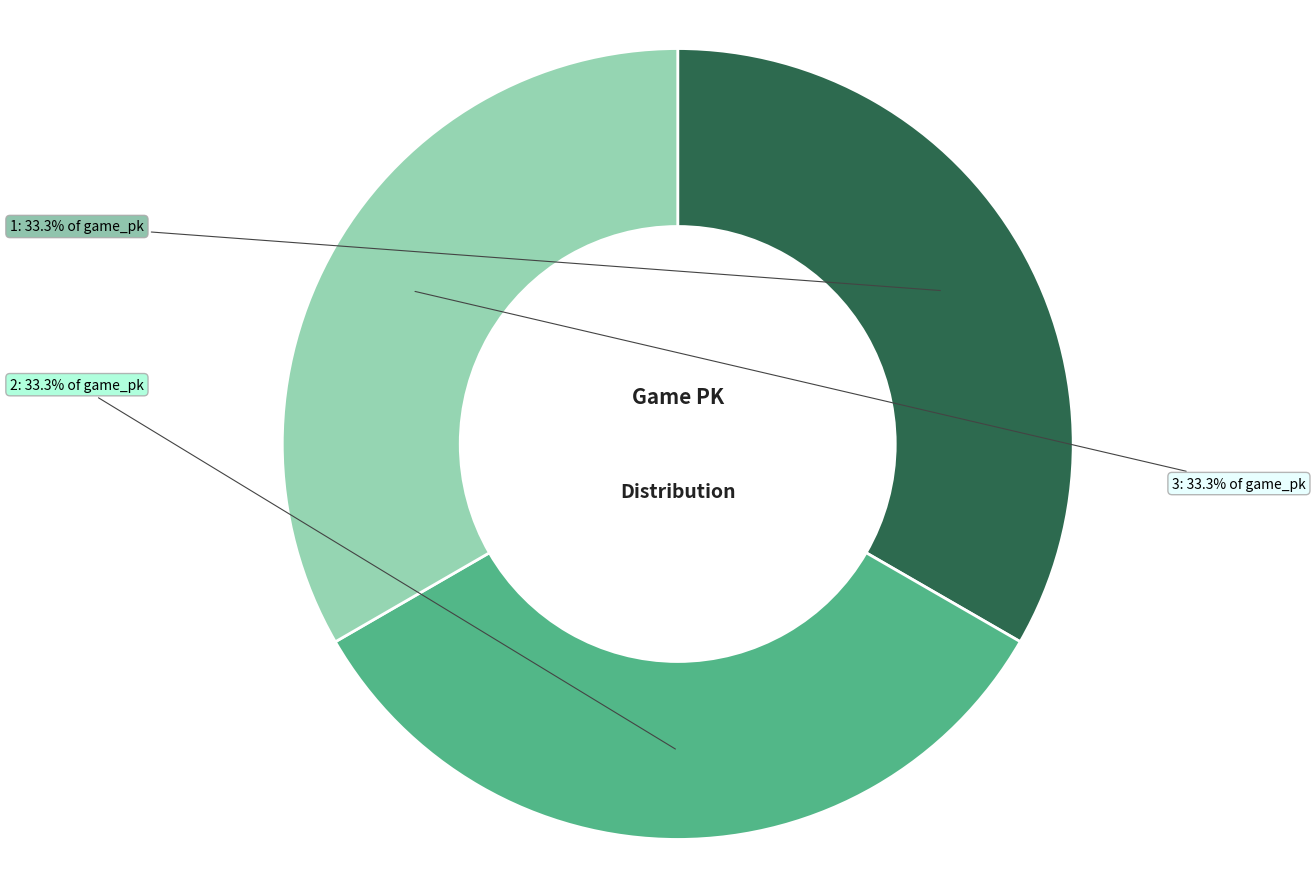

Which category has the smallest portion of the pie?

1